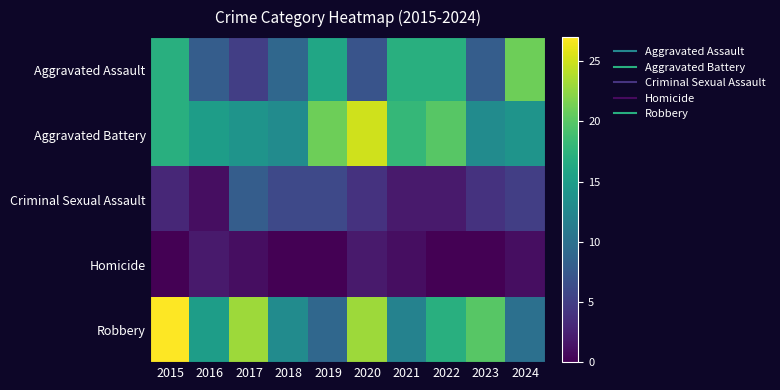

Reading left to right, what are all the values shown in this chart?

Aggravated Assault: 2015=17	2016=8	2017=5	2018=9	2019=16	2020=7	2021=17	2022=17	2023=8	2024=21
Aggravated Battery: 2015=17	2016=15	2017=14	2018=13	2019=21	2020=25	2021=18	2022=20	2023=13	2024=14
Criminal Sexual Assault: 2015=3	2016=1	2017=8	2018=6	2019=6	2020=4	2021=2	2022=2	2023=4	2024=5
Homicide: 2015=0	2016=2	2017=1	2018=0	2019=0	2020=2	2021=1	2022=0	2023=0	2024=1
Robbery: 2015=27	2016=15	2017=23	2018=13	2019=9	2020=23	2021=12	2022=17	2023=20	2024=10